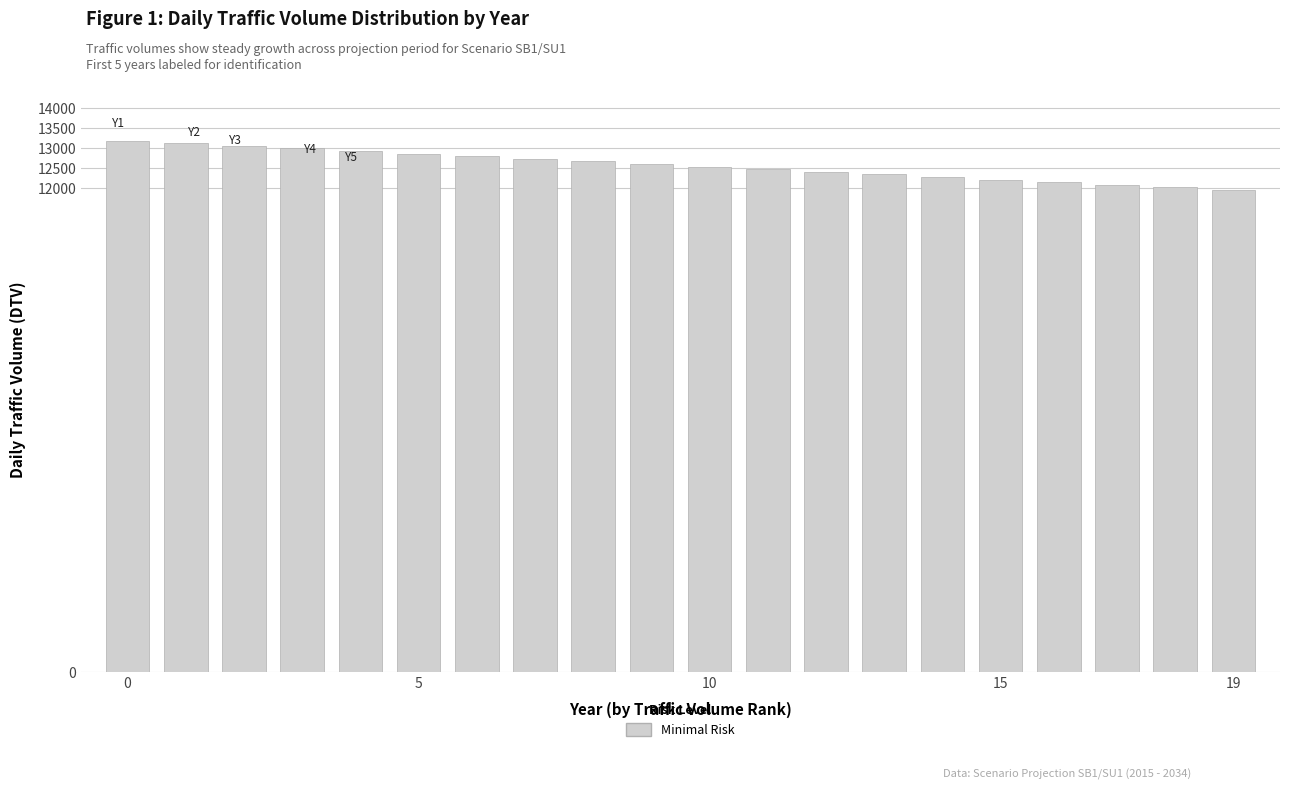

Count the number of categories in the chart.

20